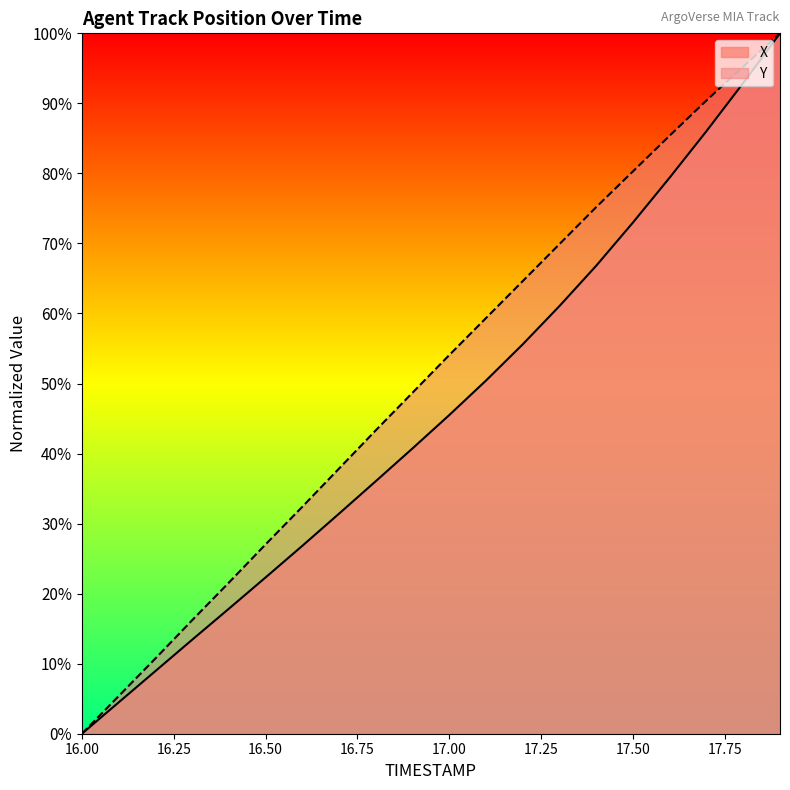

Reading left to right, extract all data points from this chart.

X: 0.0	4.5	8.9	13.4	17.8	22.3	26.8	31.4	36.1	40.7	45.5	50.4	55.6	61.1	66.8	73.0	79.4	86.0	92.9	100.0
Y: 0.0	5.4	10.7	16.2	21.6	27.0	32.4	37.9	43.3	48.7	54.1	59.4	64.6	69.9	75.2	80.3	85.4	90.4	95.3	100.0